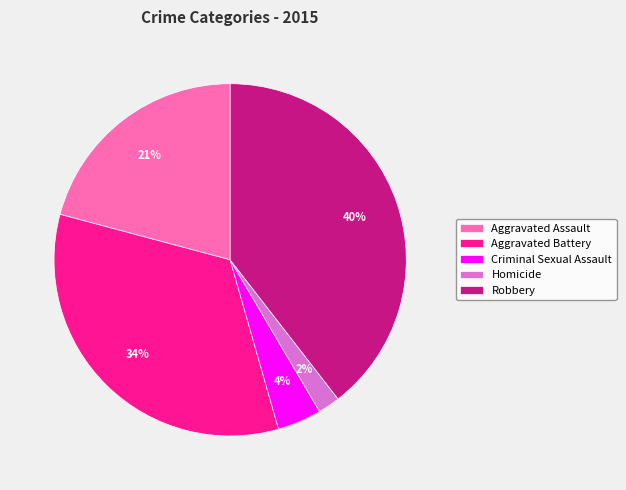

What percentage is the Robbery slice, to the nearest percent?

40%